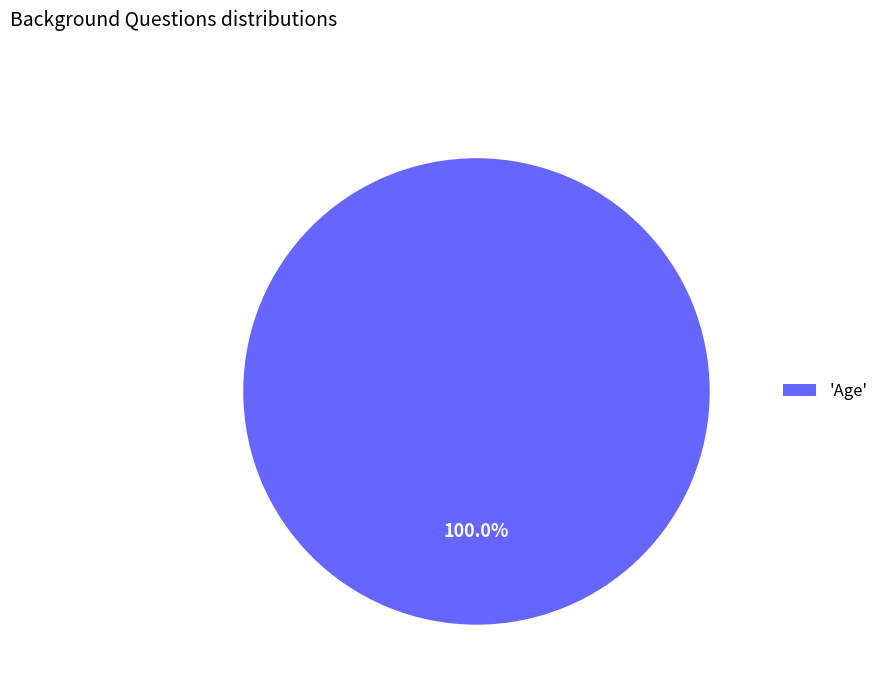

Does any single category account for the majority?

Yes